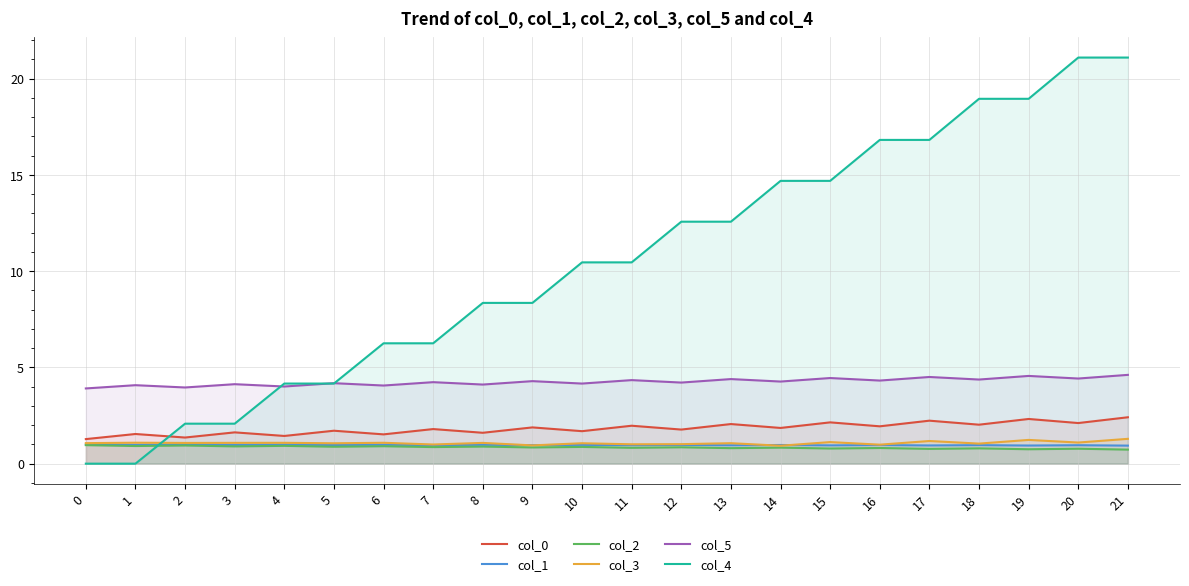

Which series ends up on top after the final intersection of col_0 and col_4?

col_4